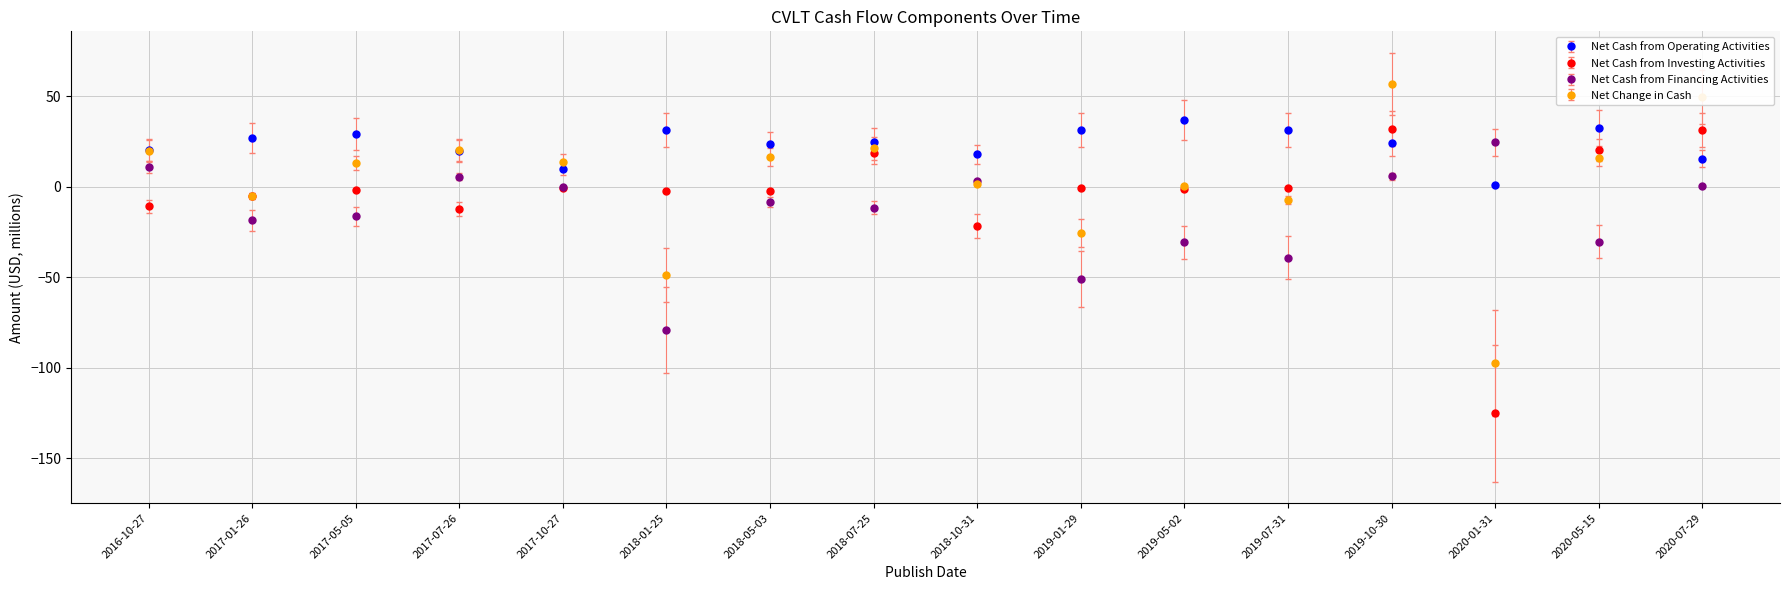

Where do Net Cash from Investing Activities and Net Cash from Financing Activities first cross each other?

2016-10-27 and 2017-01-26